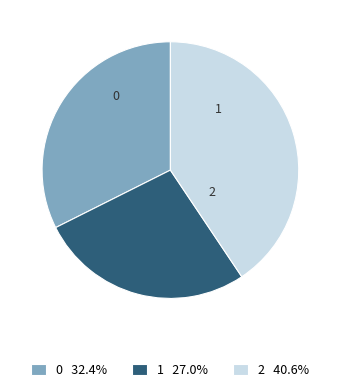

What is the largest slice in the pie chart?

2